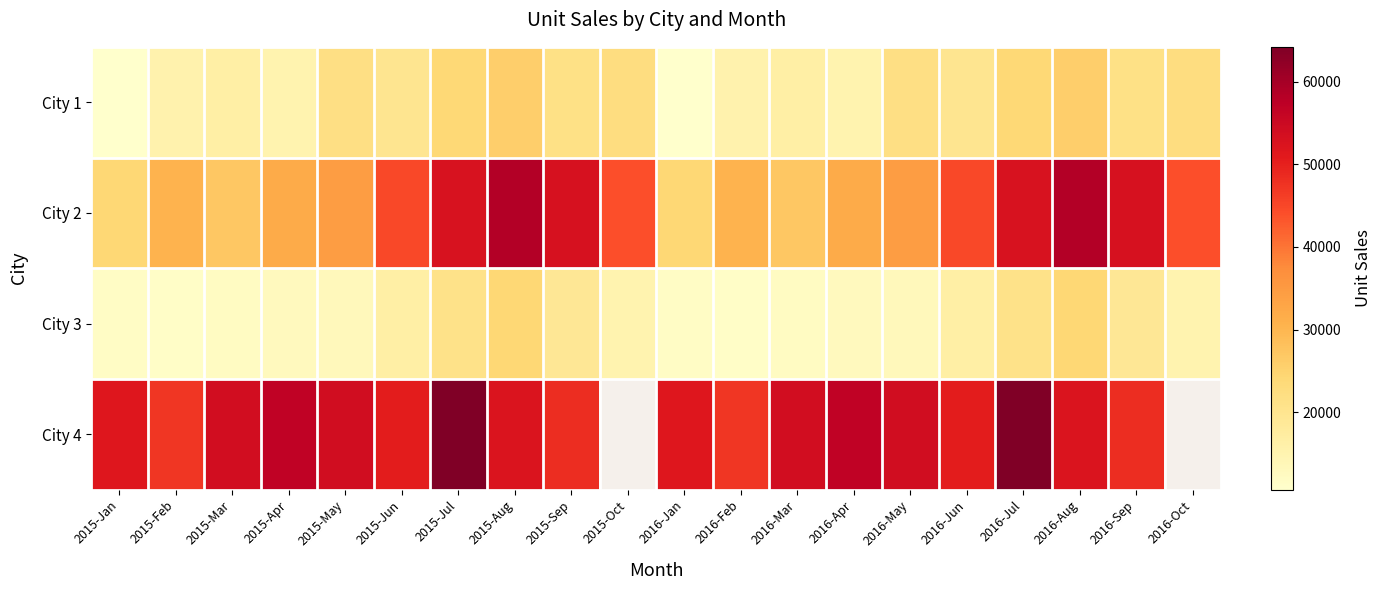

What is the maximum value for City 3?

24142.0